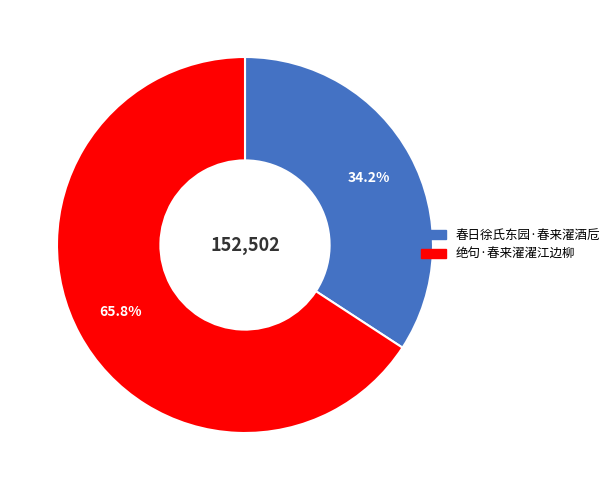

What percentage do 绝句·春来濯濯江边柳 and 春日徐氏东园·春来濯酒卮 together represent?

100.0%